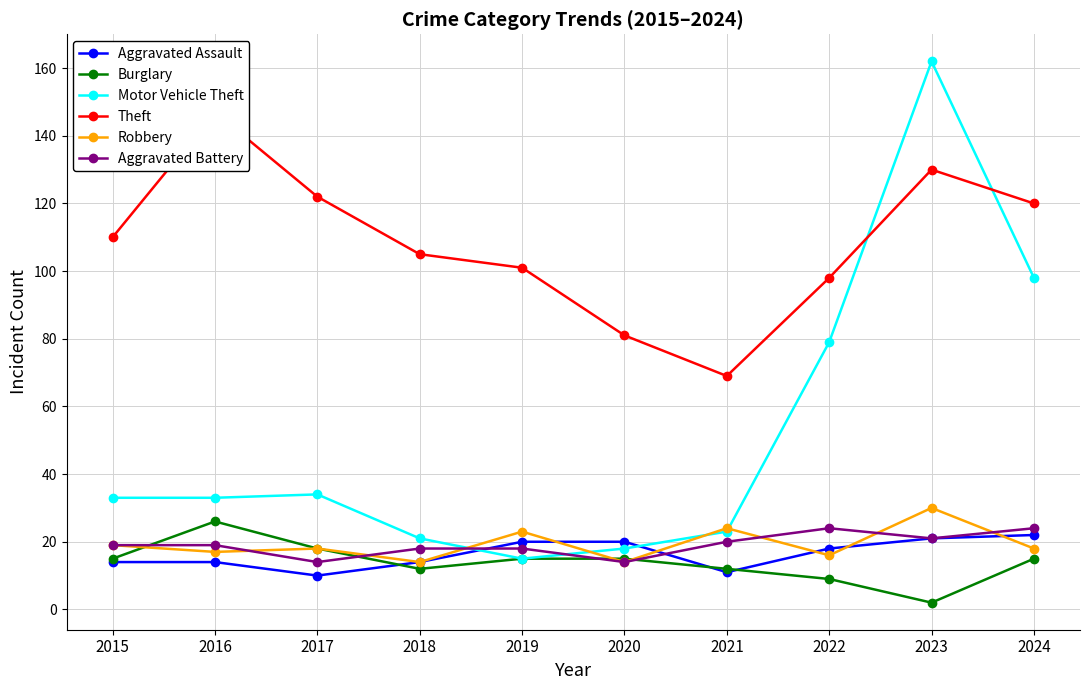

In Robbery, how many points are higher than both neighbors (excluding endpoints)?

4